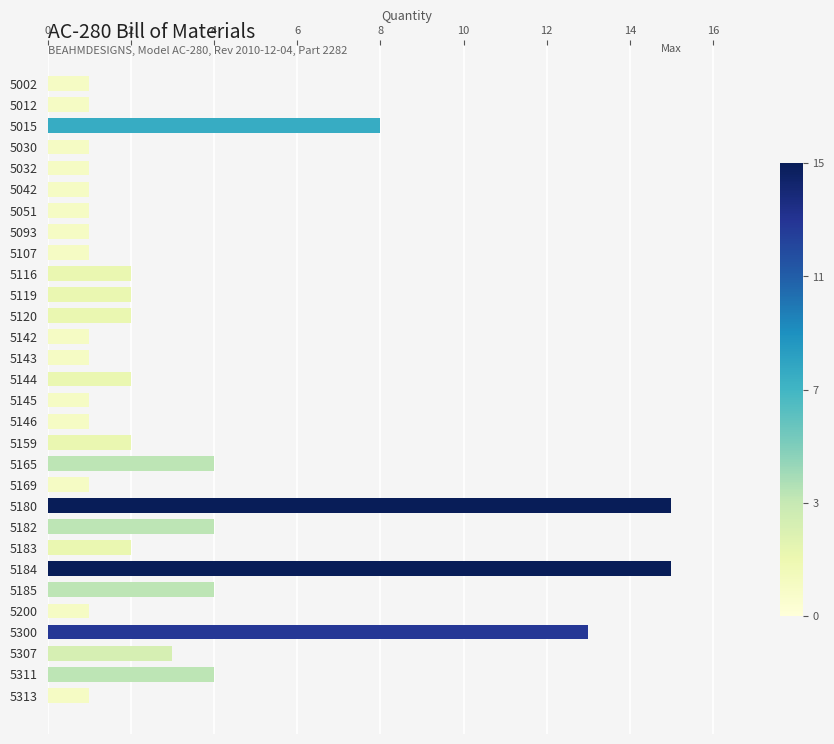

What is the value of the 11th bar from the top?

2